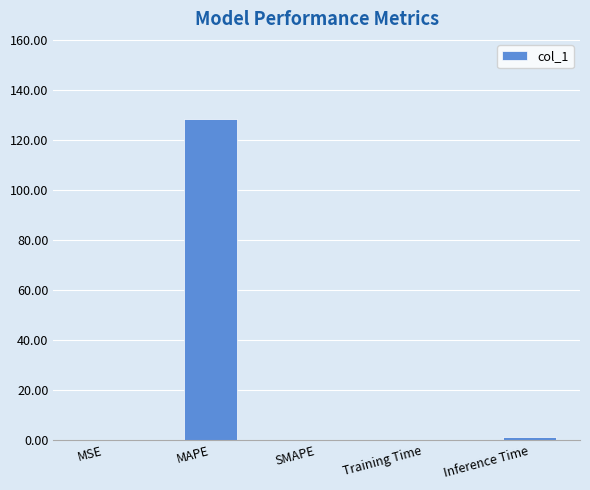

Between MAPE and MSE, which is larger?

MAPE